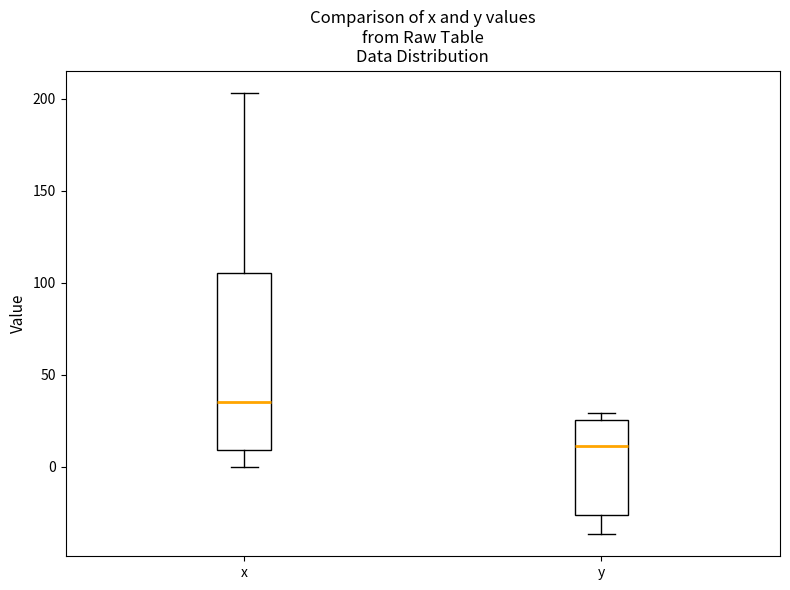

Reading left to right, read every box against the y-axis: the position of its median line, the range the box covers, and the ends of its whiskers. The values are not printed on the chart, so give them approximately, as read against the axis.

x: median 35, box 10 to 105, whiskers 0 to 205
y: median 10, box -25 to 25, whiskers -35 to 30